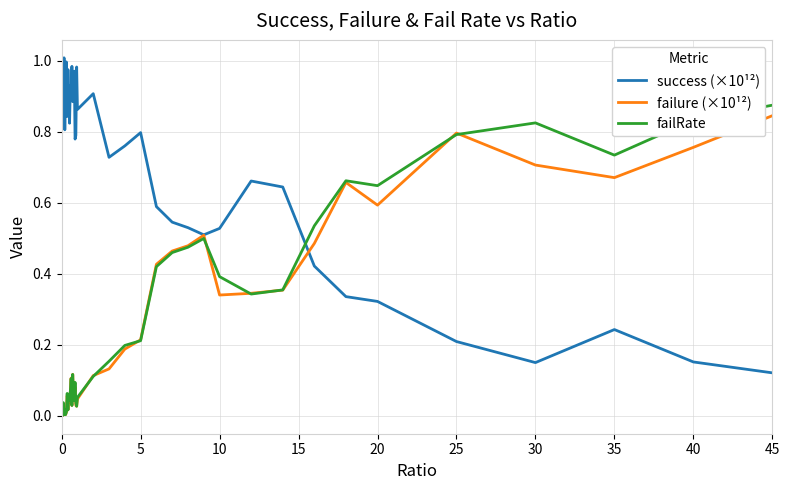

Which series has the largest total across all categories?

success (×10¹²)